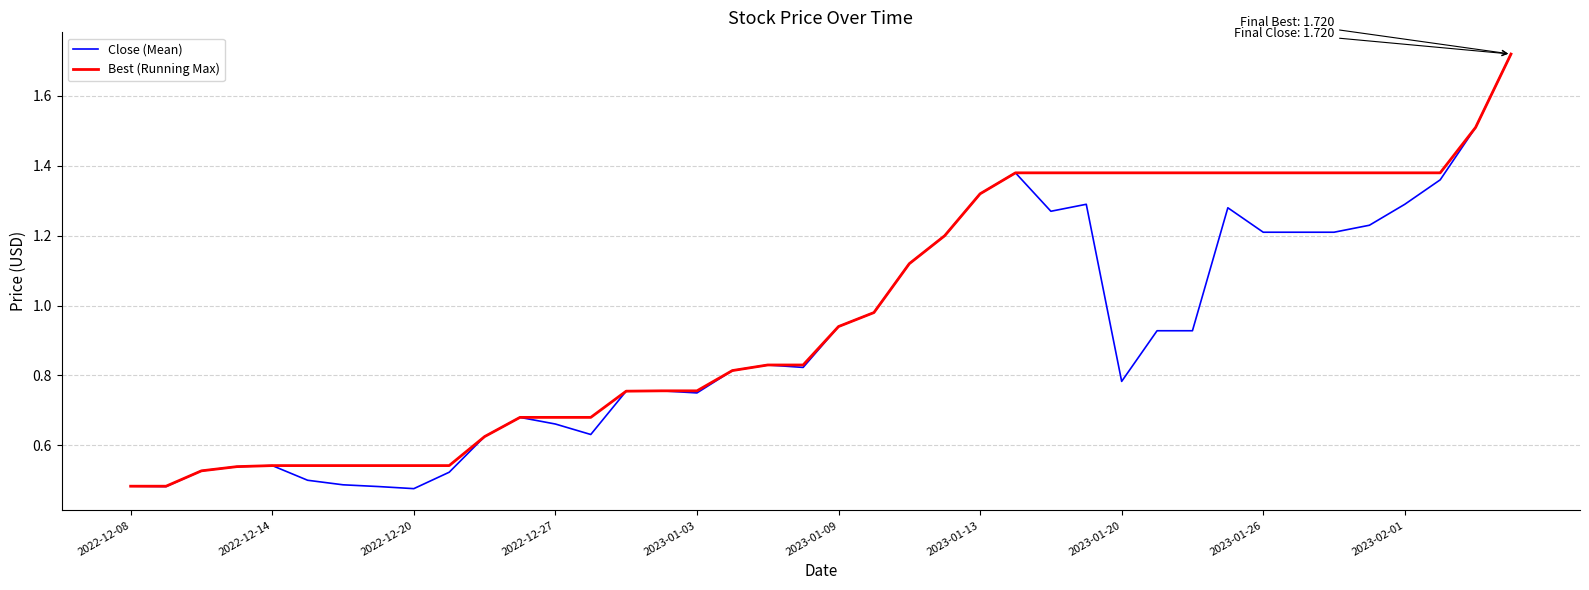

True or false: Close (Mean) has more than 2 interior local peaks.

True